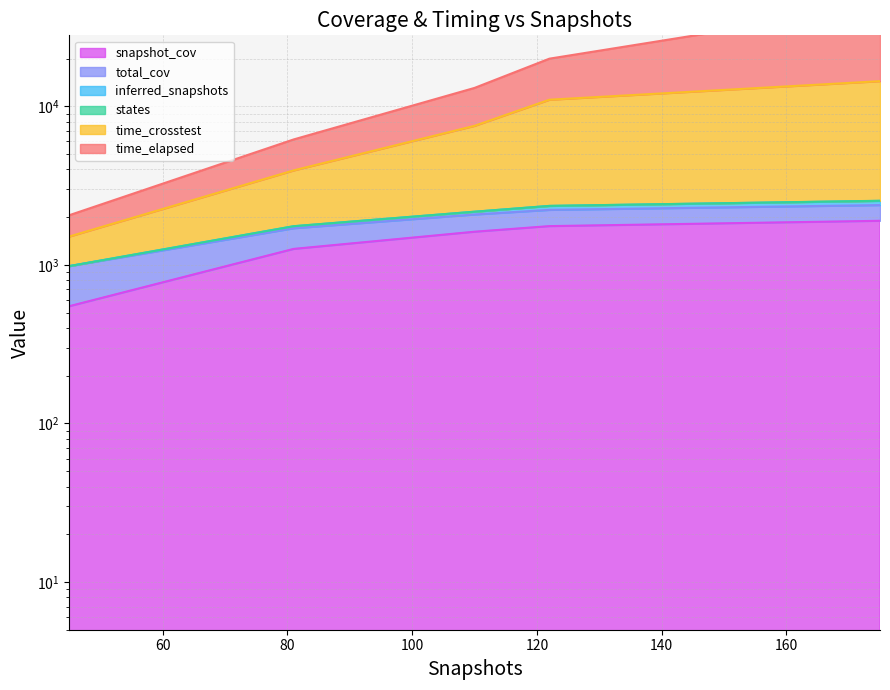

What is the greatest value displayed?

43007.2